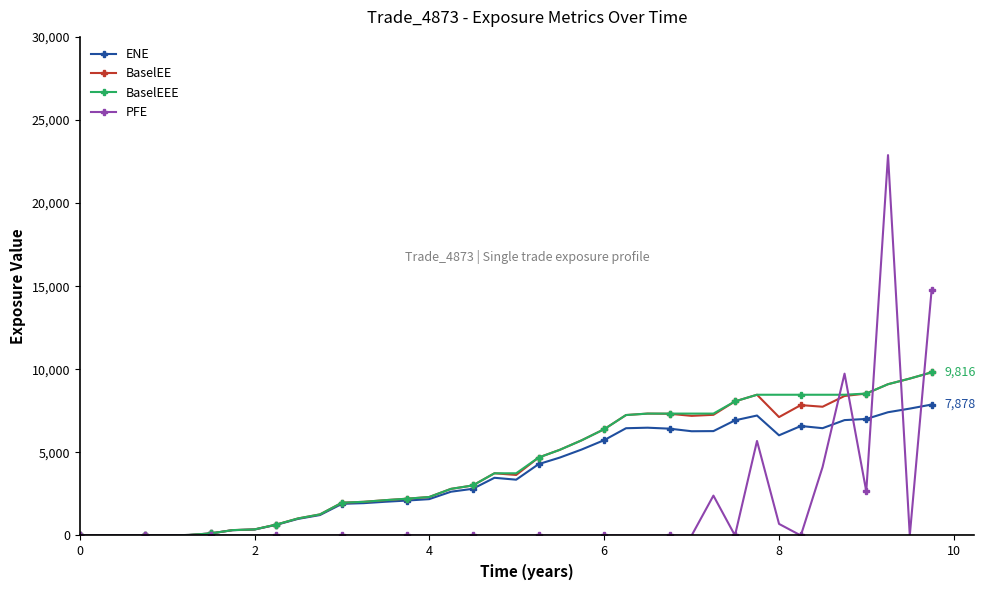

What is the maximum value shown in the chart?

22886.9